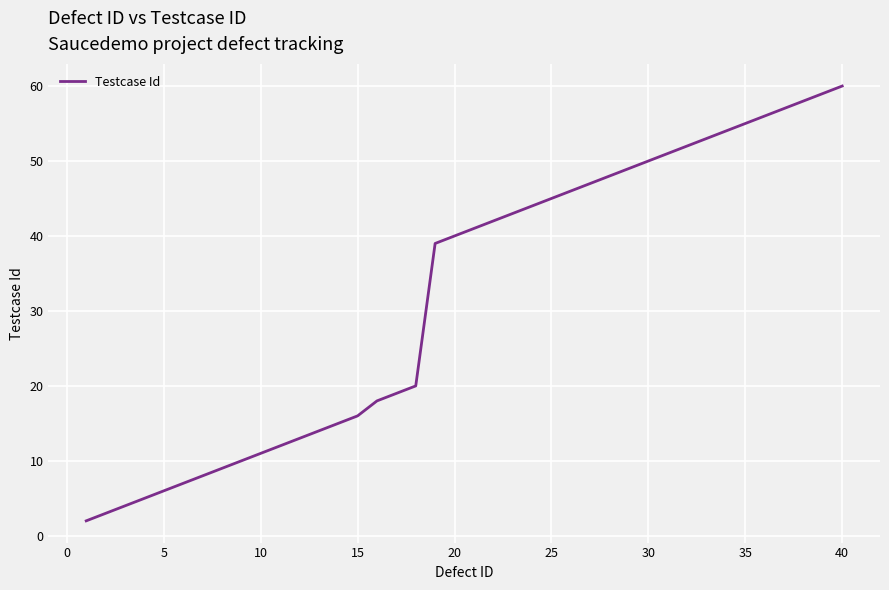

How many categories are shown in the chart?

40